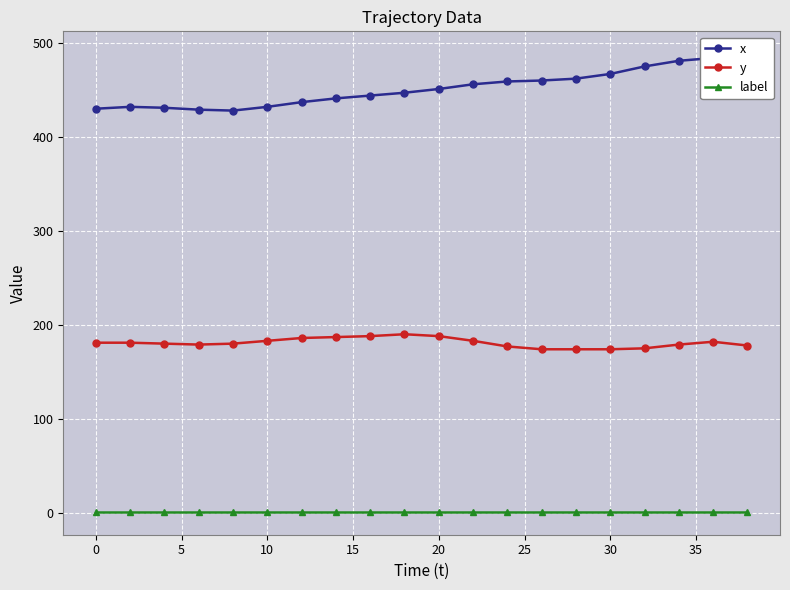

True or false: y has more than 1 interior local peaks.

True